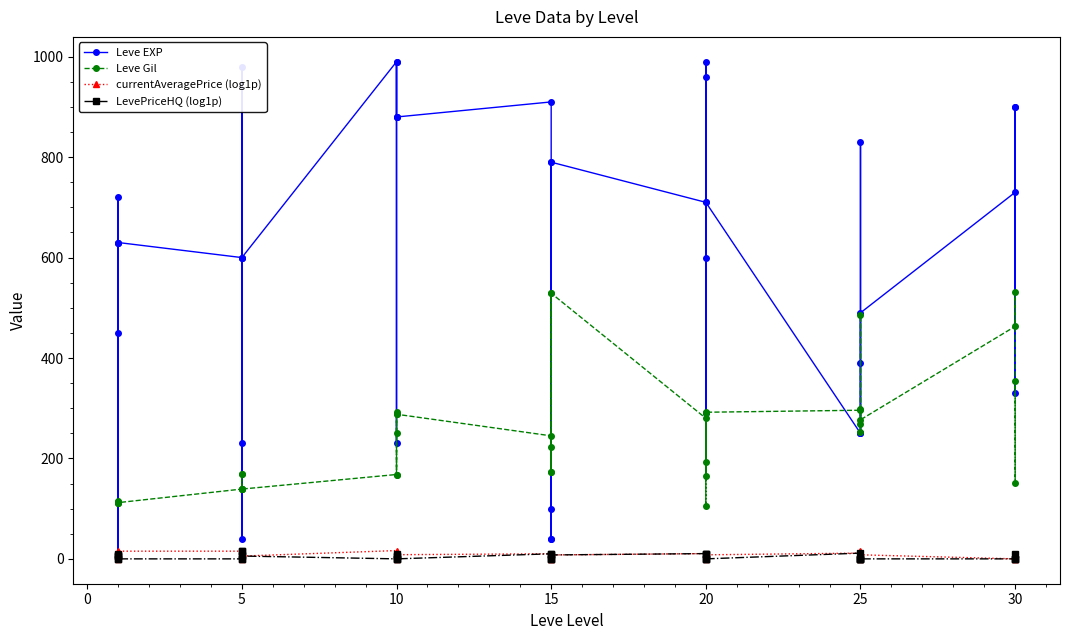

List the series in order of their peak value, highest first.

Leve EXP, Leve Gil, currentAveragePrice (log1p), LevePriceHQ (log1p)